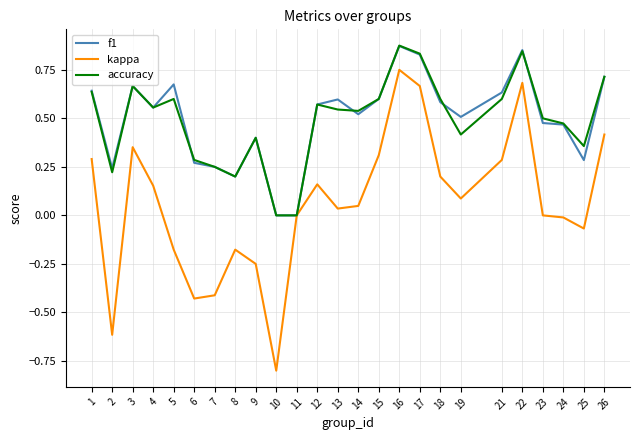

Which series has the largest range (max minus min)?

kappa